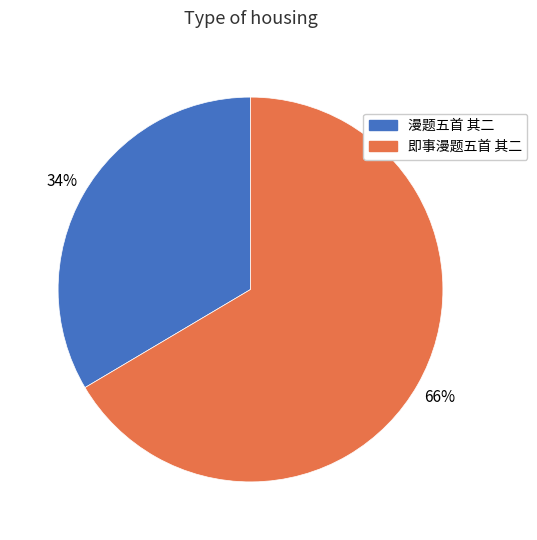

Combined, do 漫题五首 其二 and 即事漫题五首 其二 account for over 50%?

Yes